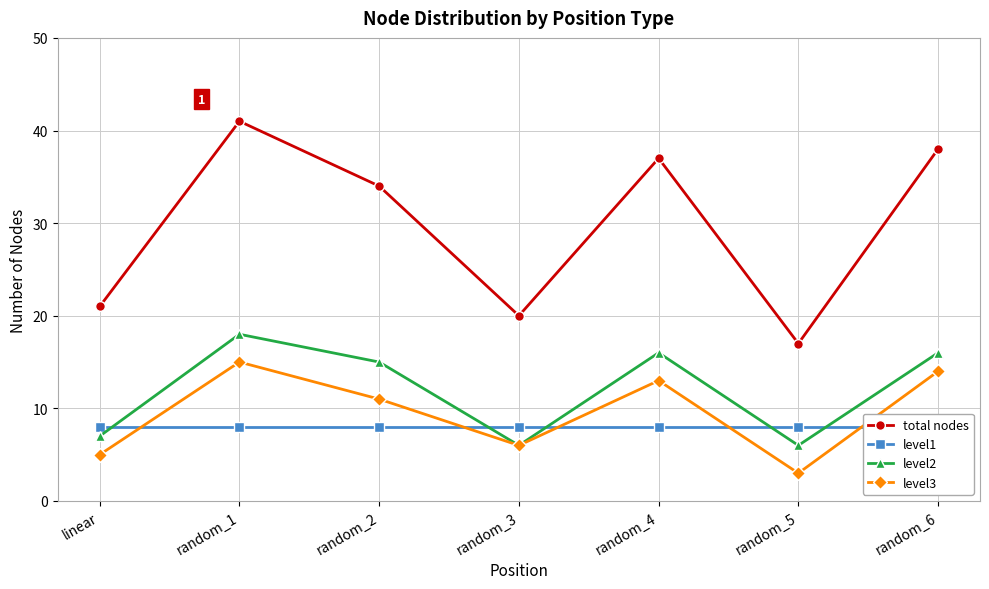

Is it true that level2 equals 16 at random_4?

True